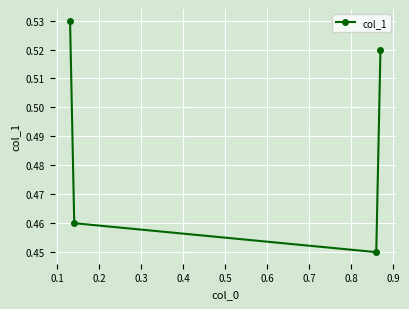

What is the sum of all values?

2.0